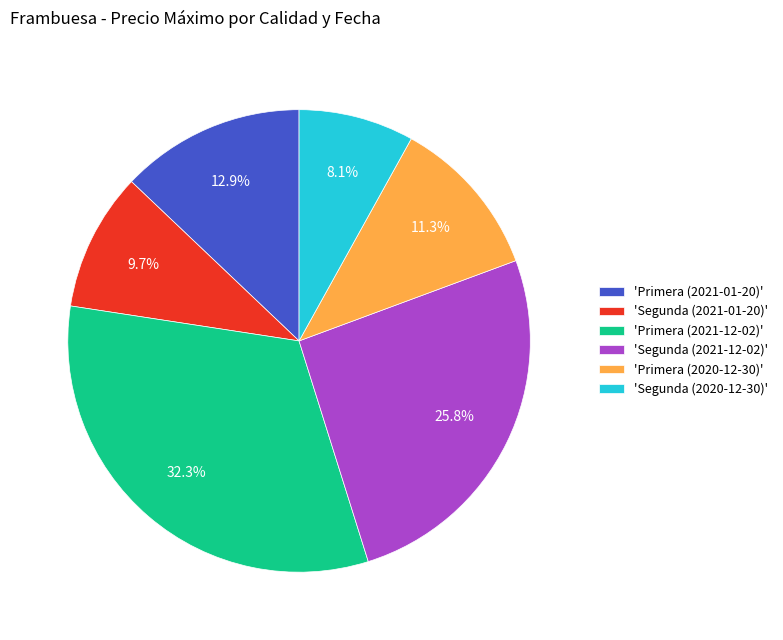

Is there any slice that represents more than half of the pie?

No